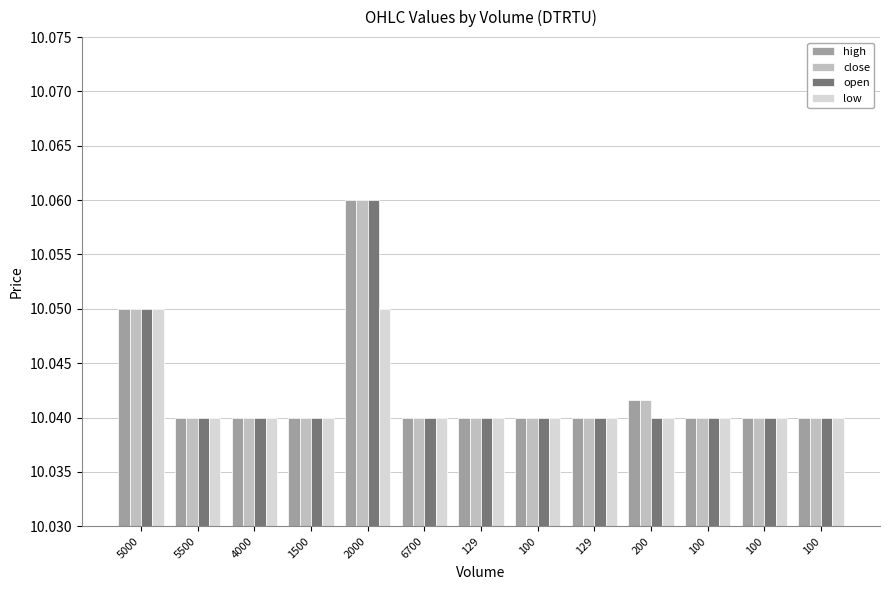

The value of low at 100 is 10.0. True or false?

True